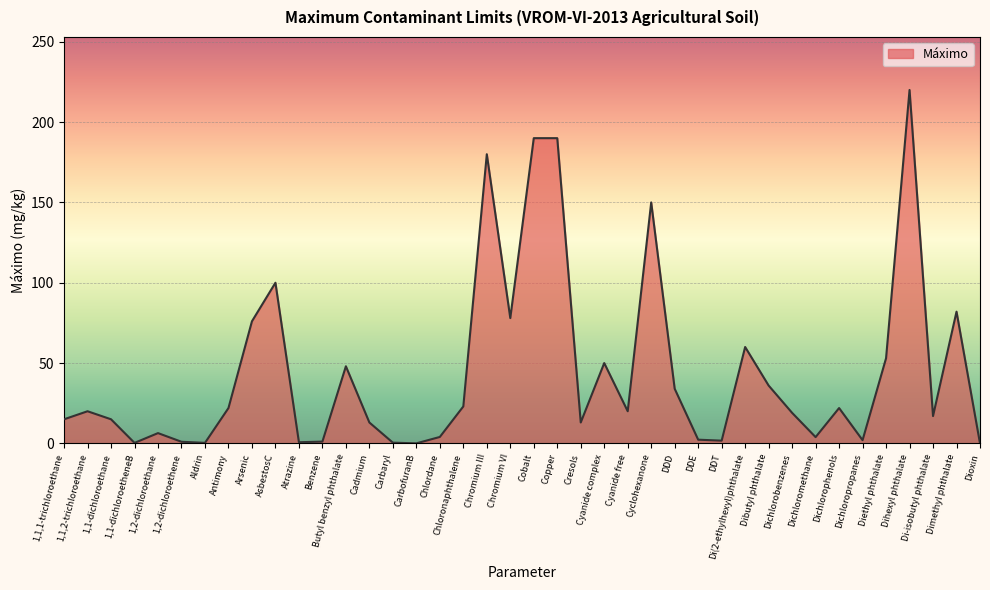

What is the difference between the maximum and minimum values?

220.0